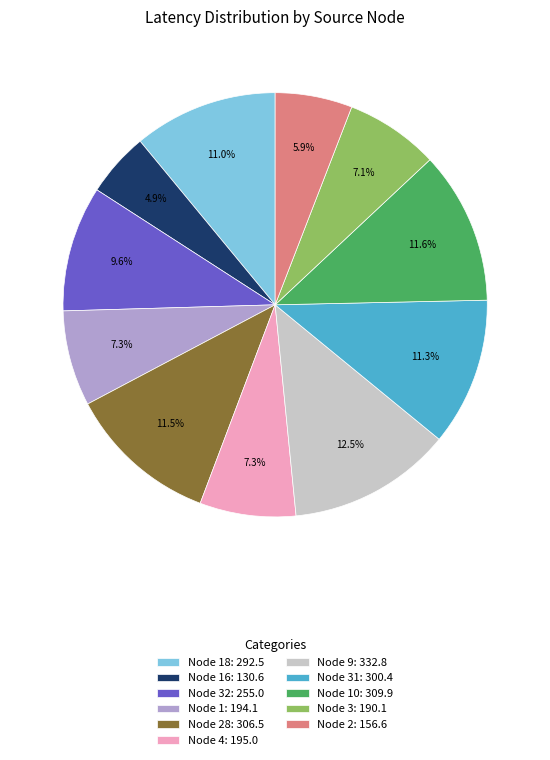

Which has a higher value, Node 1: 194.1 or Node 31: 300.4?

Node 31: 300.4